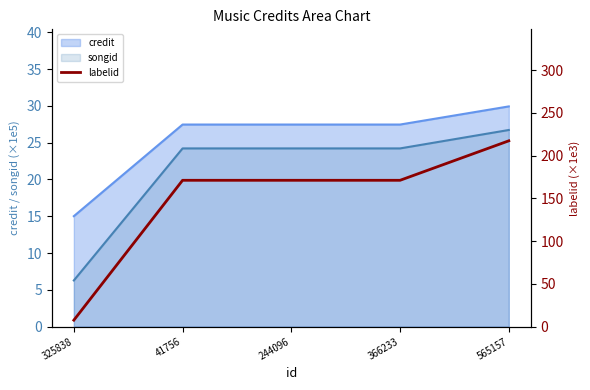

At which label does credit reach its peak?

565157